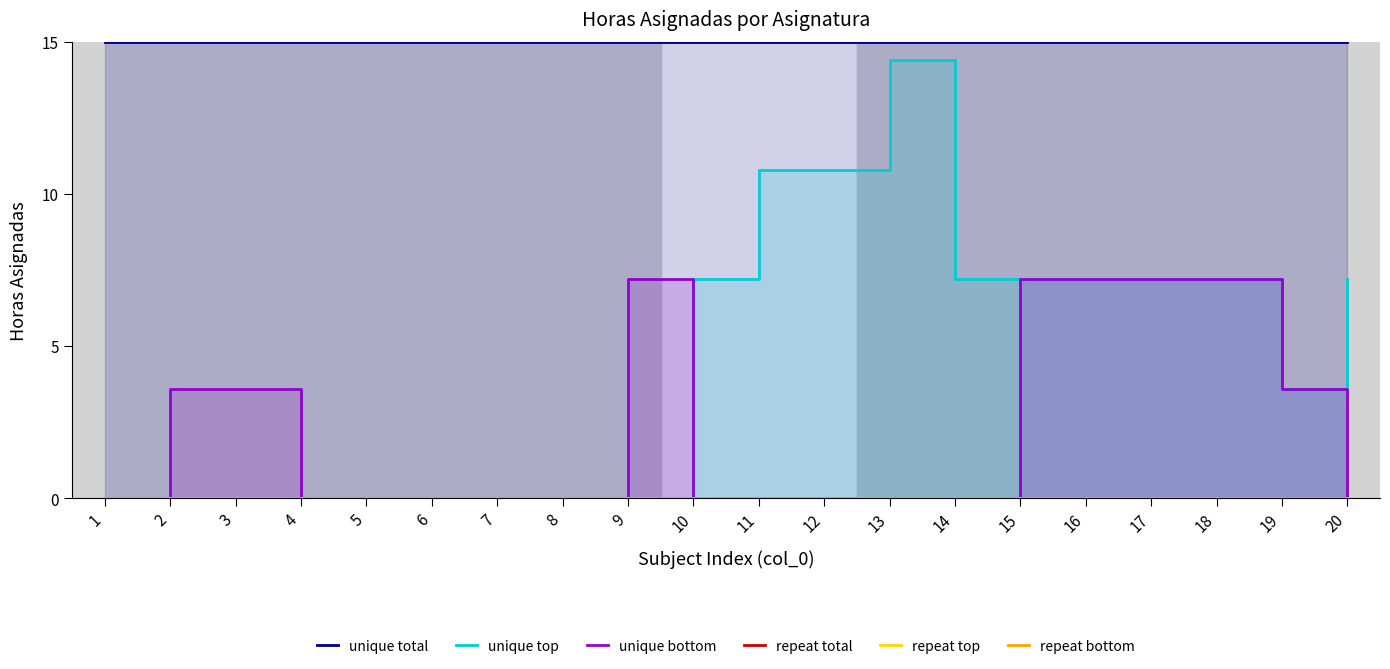

What is the total value across all series at 6?

15.0